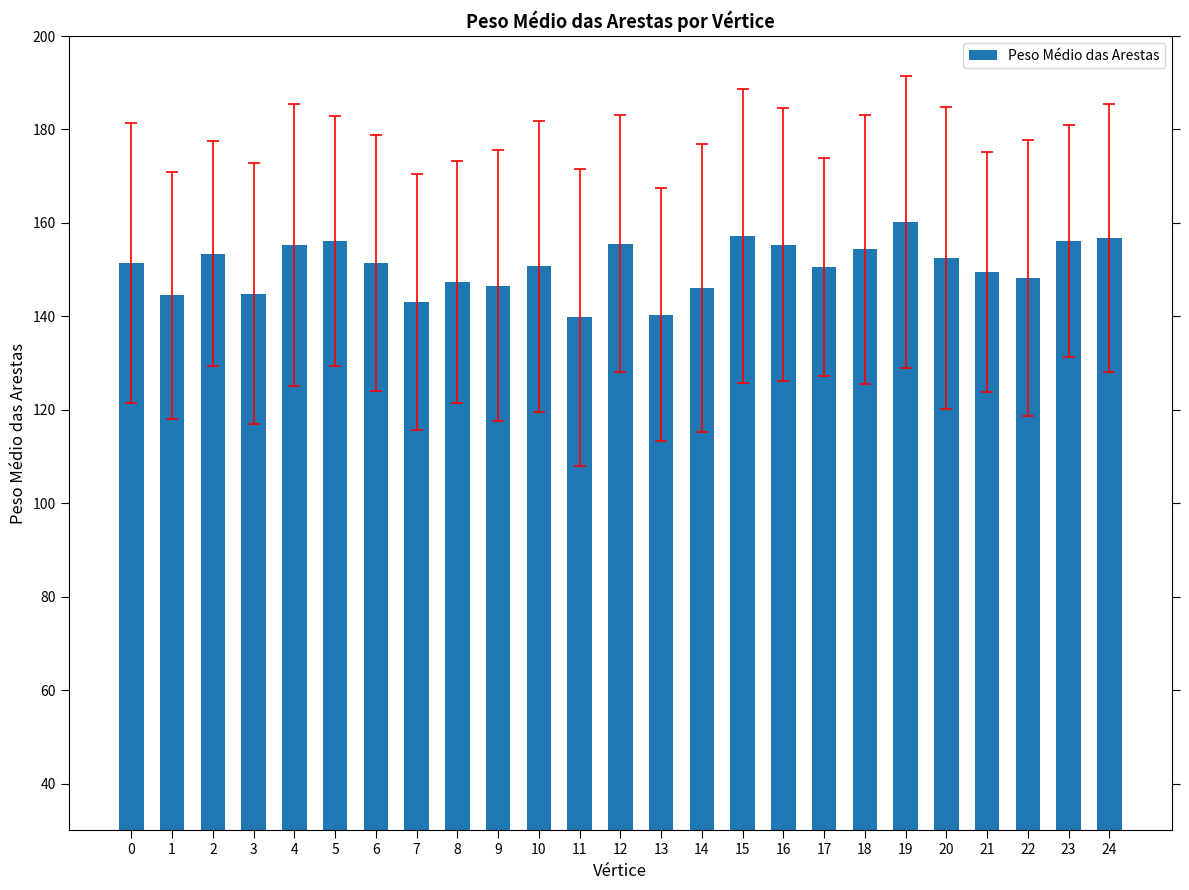

Between 4 and 2, which is larger?

4